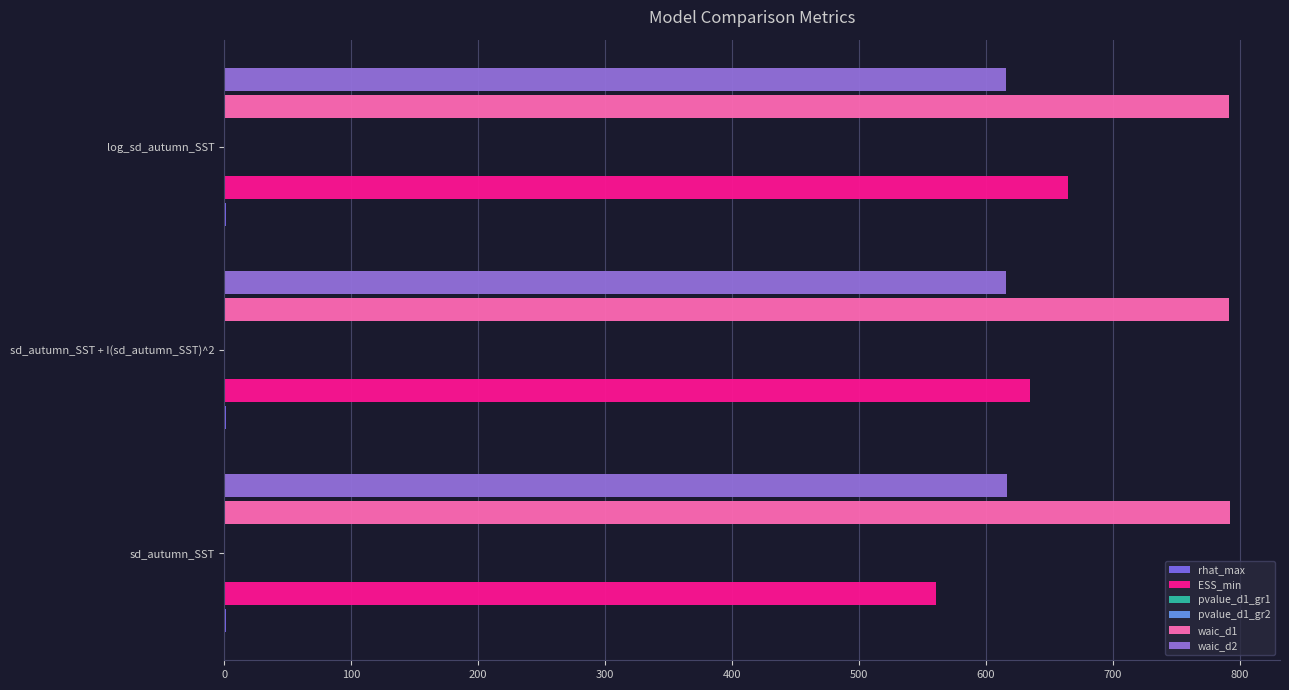

What is the sum of all ESS_min values?

1860.5